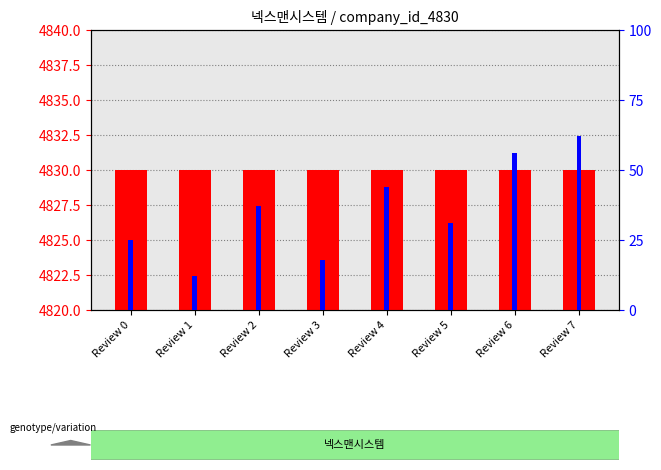

At which category does the chart reach its minimum across all series?

Review 1